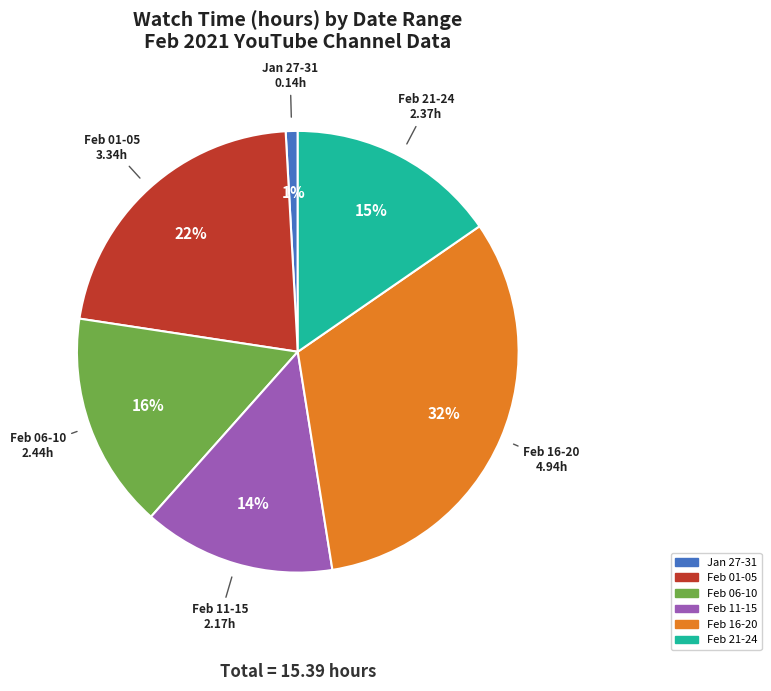

Is there any slice that represents more than half of the pie?

No